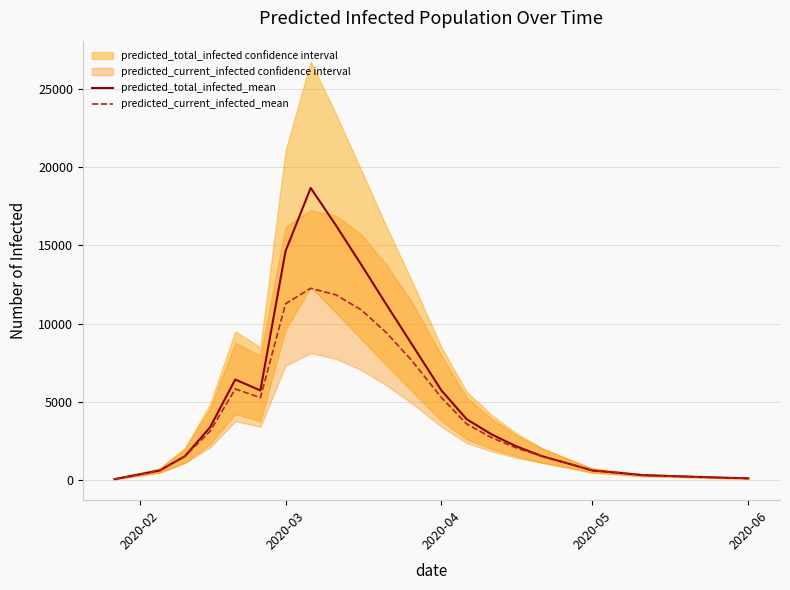

The value of predicted_total_infected_mean at 2020-03 is 26143. True or false?

False